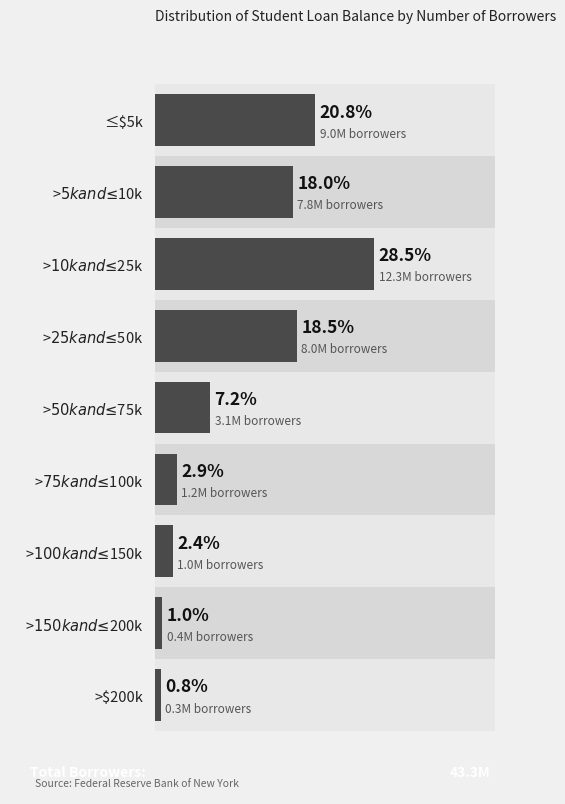

Which has a higher value, >$5k and ≤$10k or >$10k and ≤$25k?

>$10k and ≤$25k